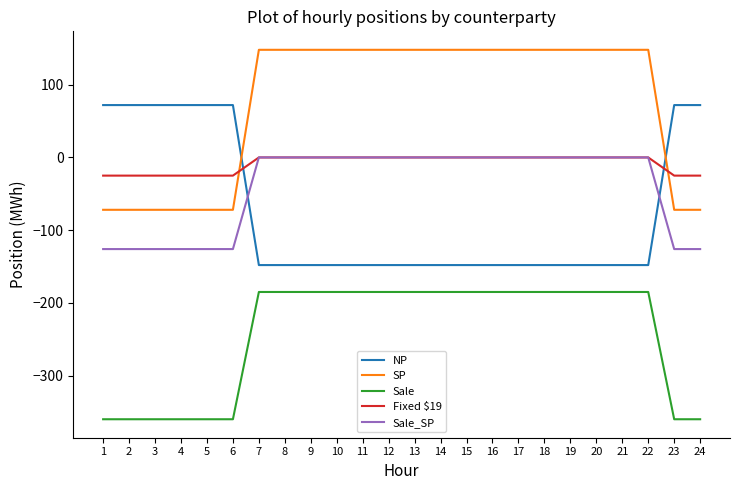

What value does the NP series have at 16?

-148